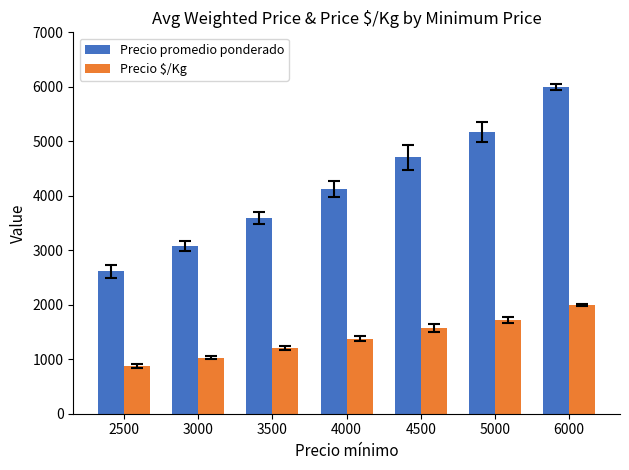

What are all the series names shown in the legend?

Precio promedio ponderado, Precio $/Kg